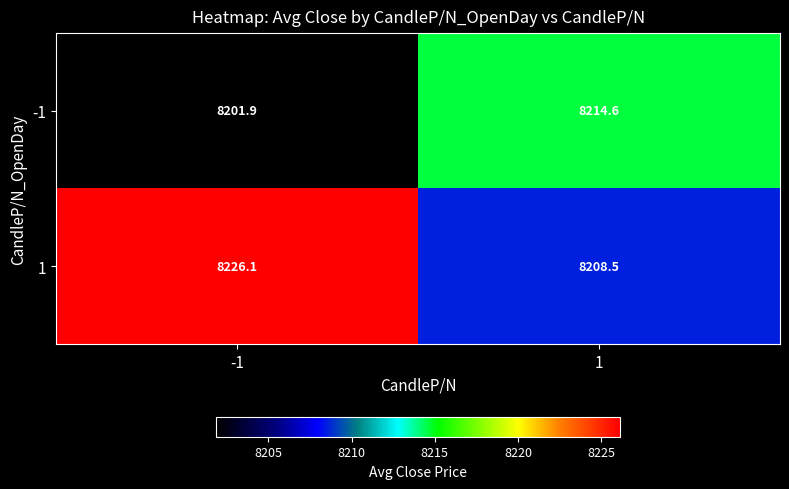

What is the spread (max minus min) of values at -1?

24.2